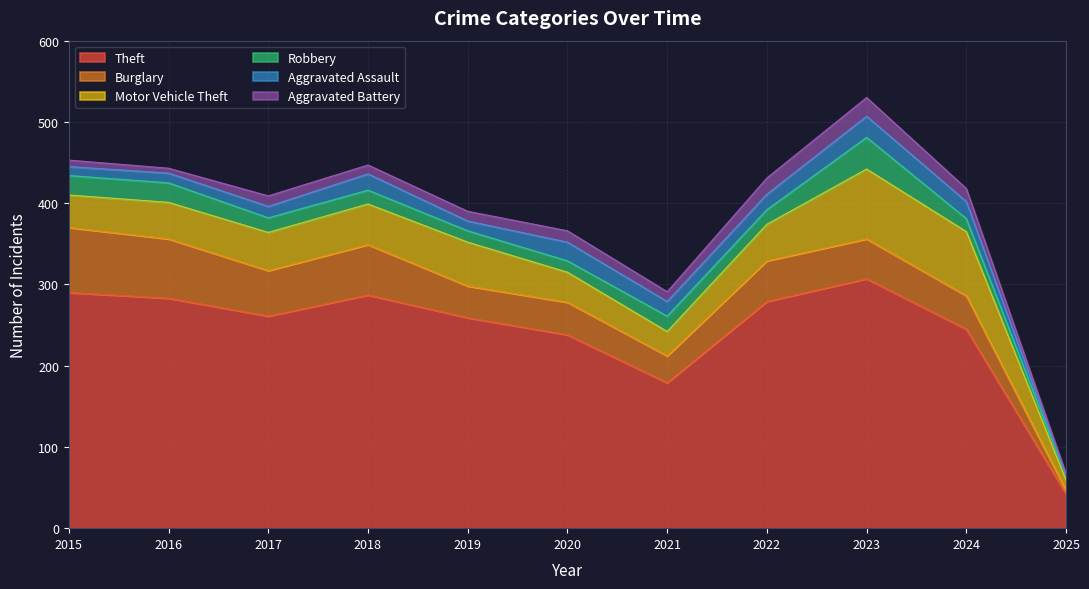

What is the sum of all Aggravated Assault values?

177